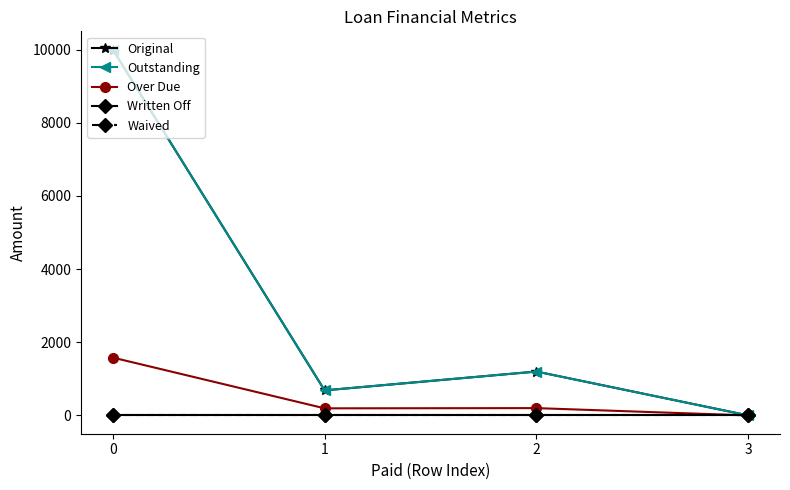

Where is the first local maximum for Outstanding?

2